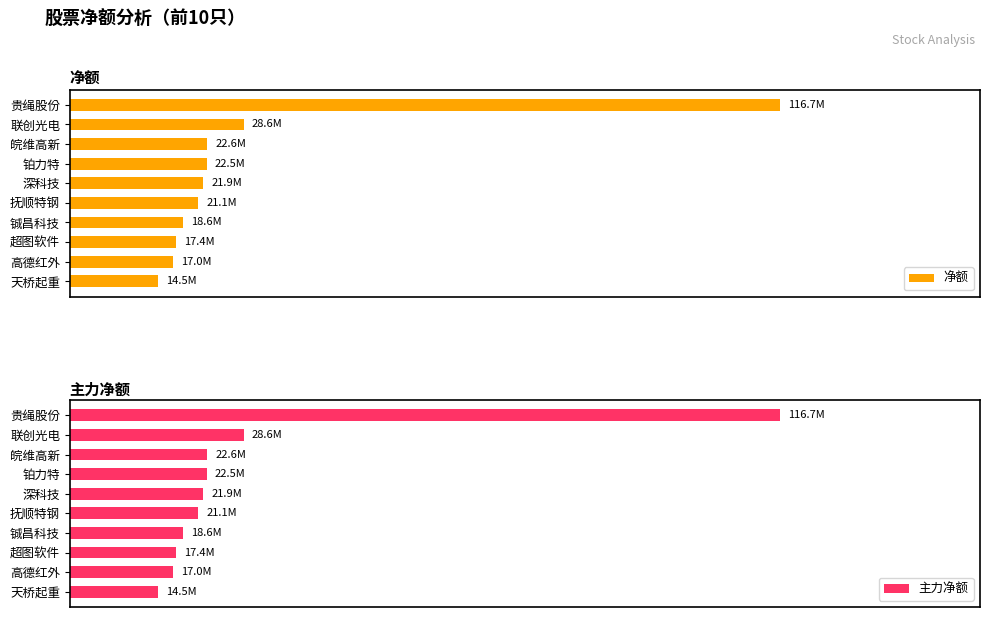

What is the difference between the maximum and second lowest values in the 主力净额 series?

99673618